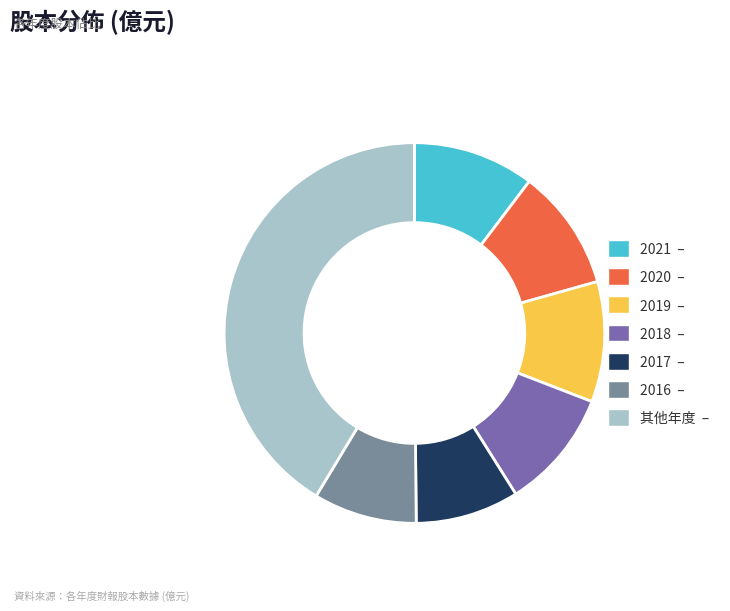

Does any single category account for the majority?

No